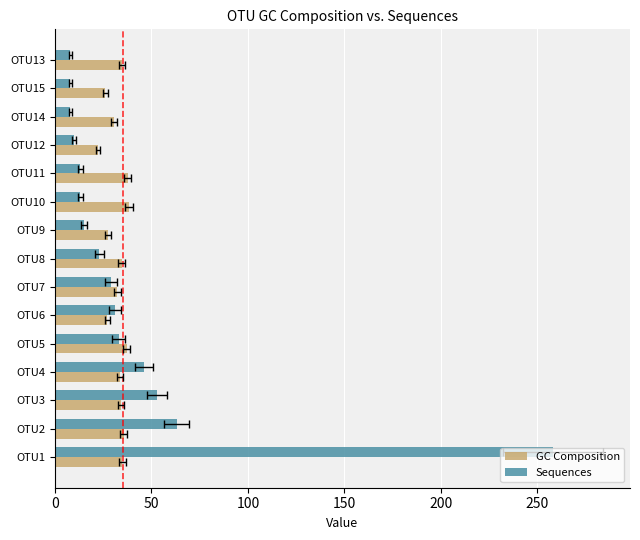

Are the bars horizontal?

Yes